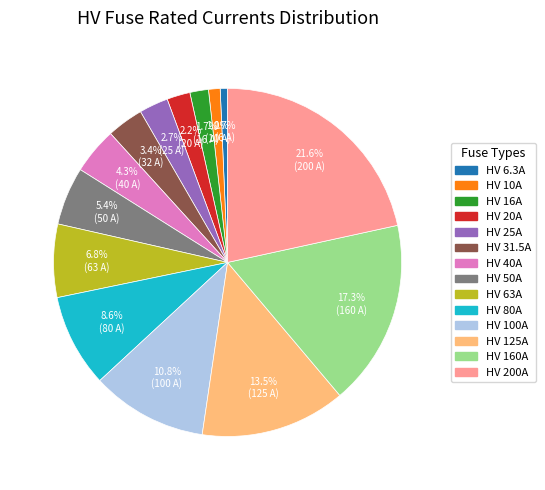

What portion of the pie excludes HV 16A?

98.3%